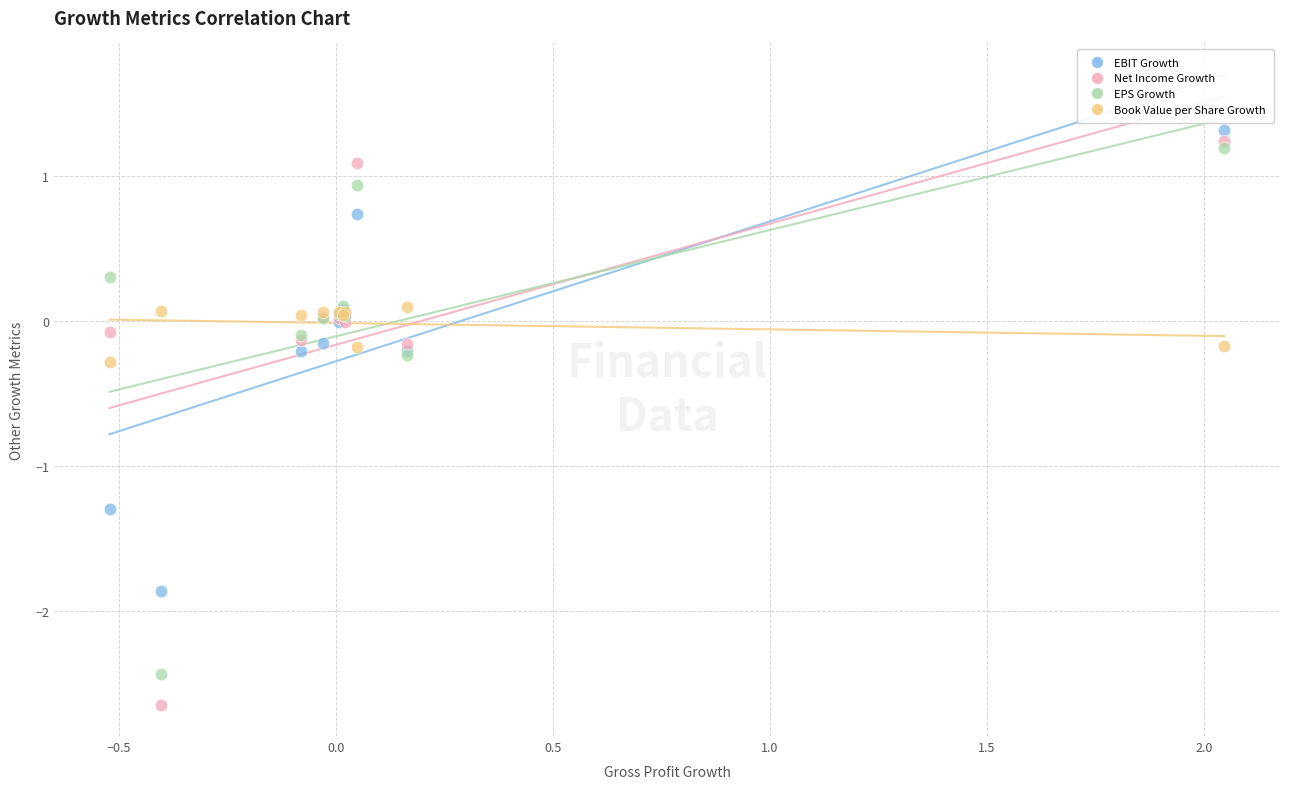

Which series reaches the maximum Y coordinate?

EBIT Growth